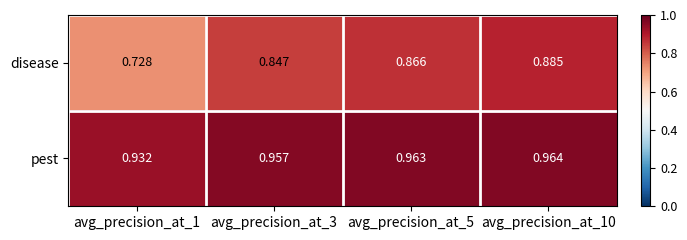

List the series in order of their peak value, lowest first.

disease, pest